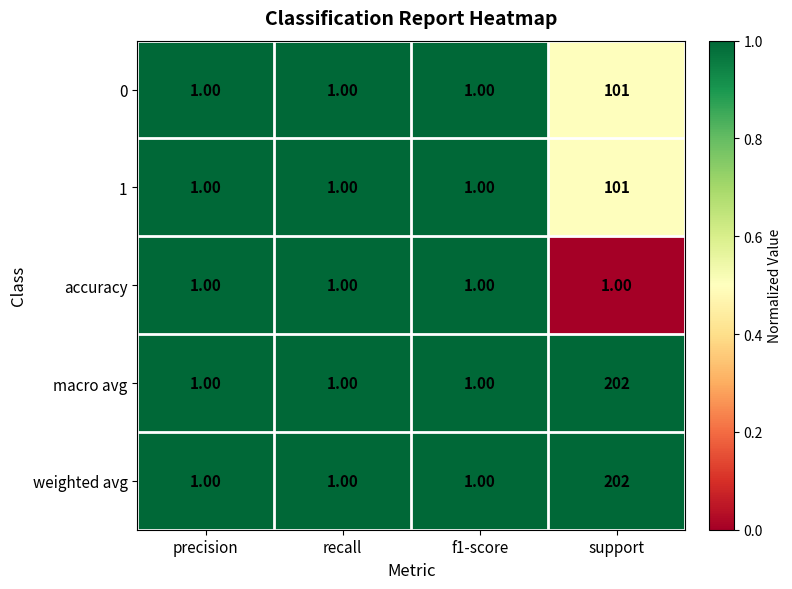

What is the total value across all series at precision?

5